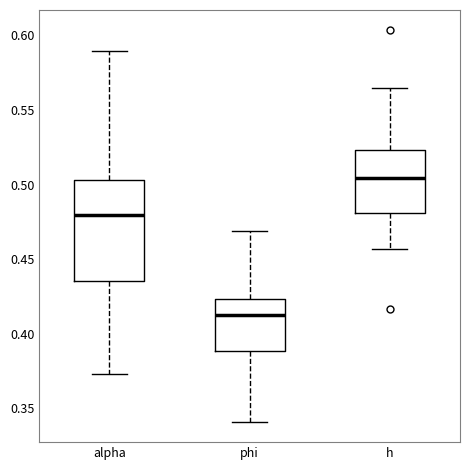

Where does the median line of the box for alpha sit on the y-axis? The values are not printed on the chart, so give them approximately, as read against the axis.

0.480